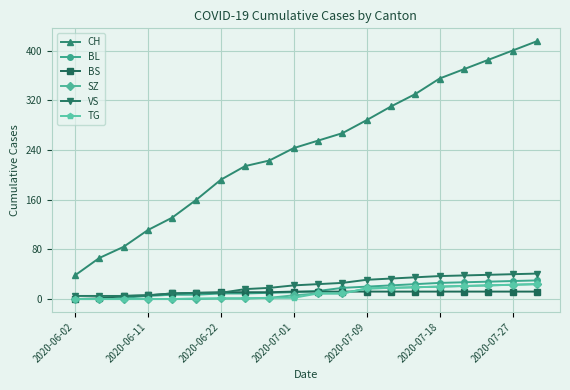

What is the difference between the second highest and second lowest values in the TG series?

23